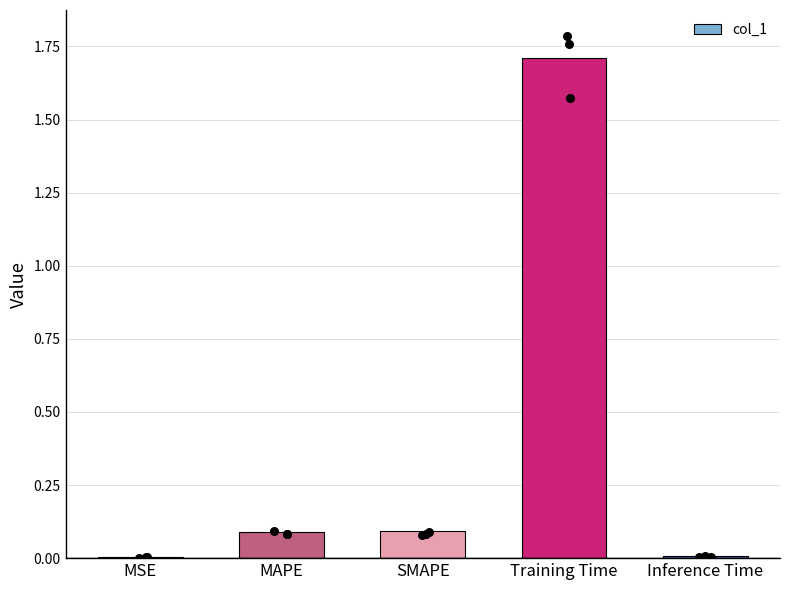

Between Inference Time and Training Time, which is larger?

Training Time